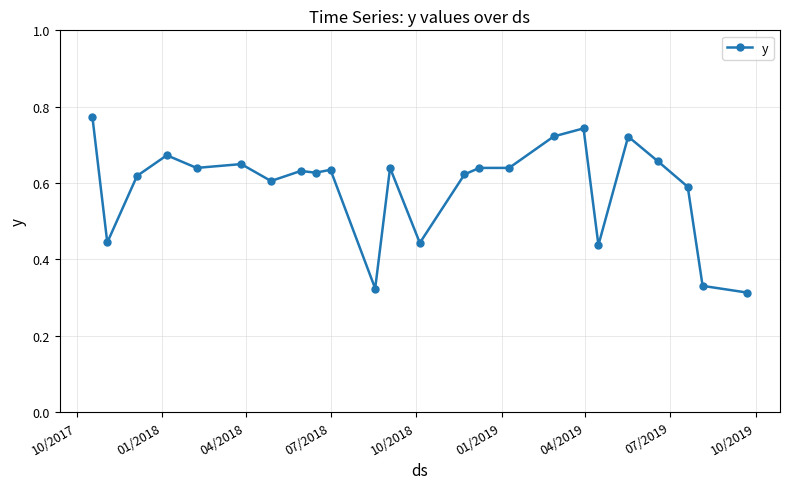

How many values are between 0 and 1?

24